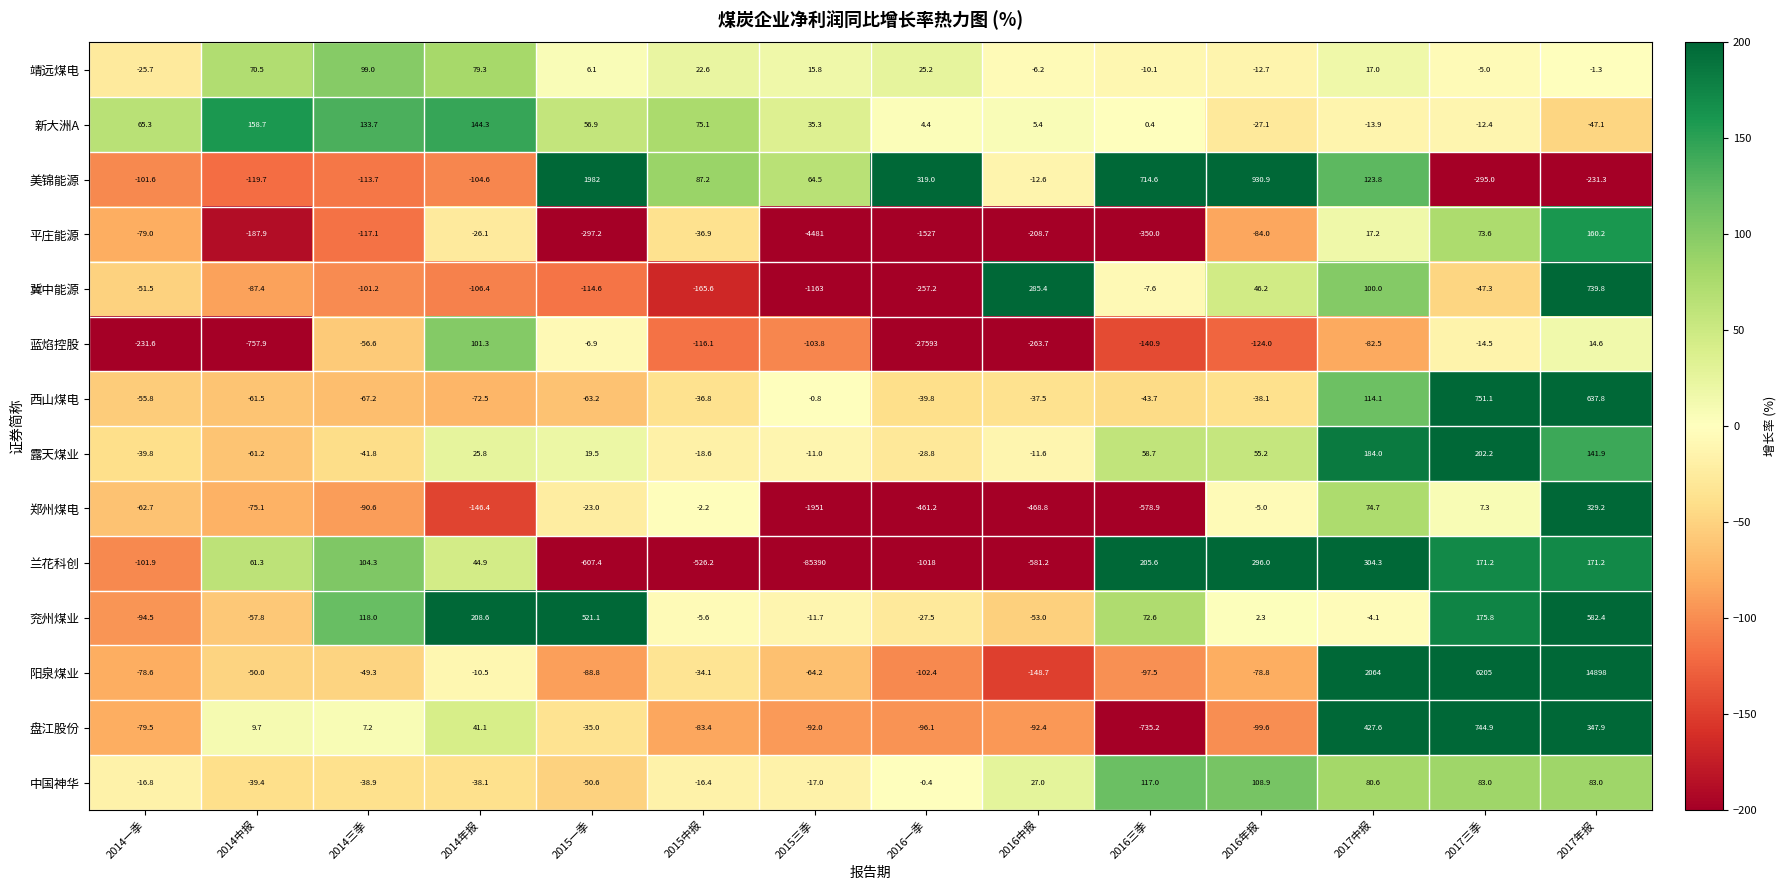

Which series changed the most between 2017中报 and 2017三季?

阳泉煤业